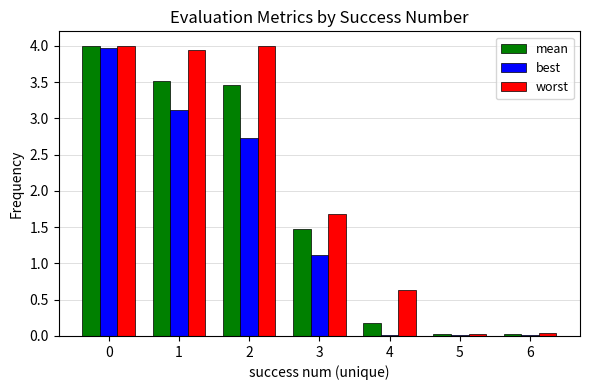

What is the sum of all worst values?

14.3